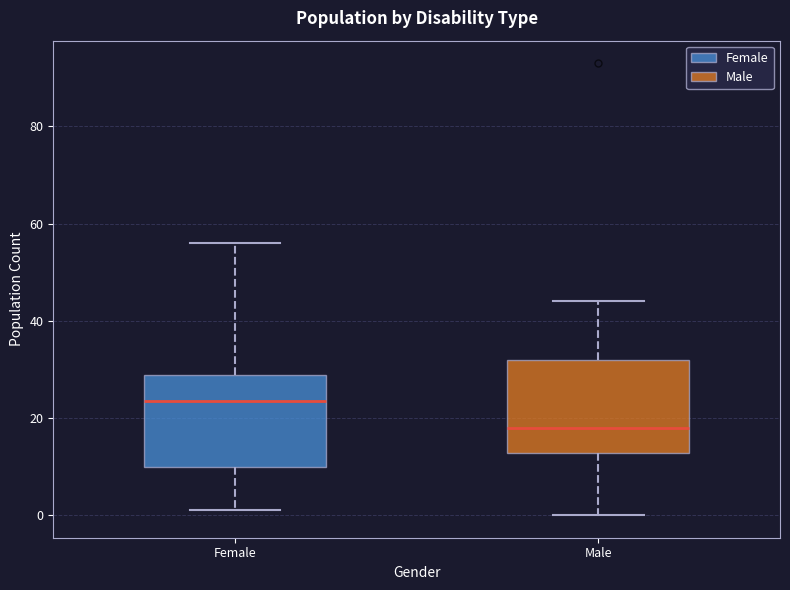

Where does the upper whisker of the box for Female end on the y-axis? The values are not printed on the chart, so give them approximately, as read against the axis.

56